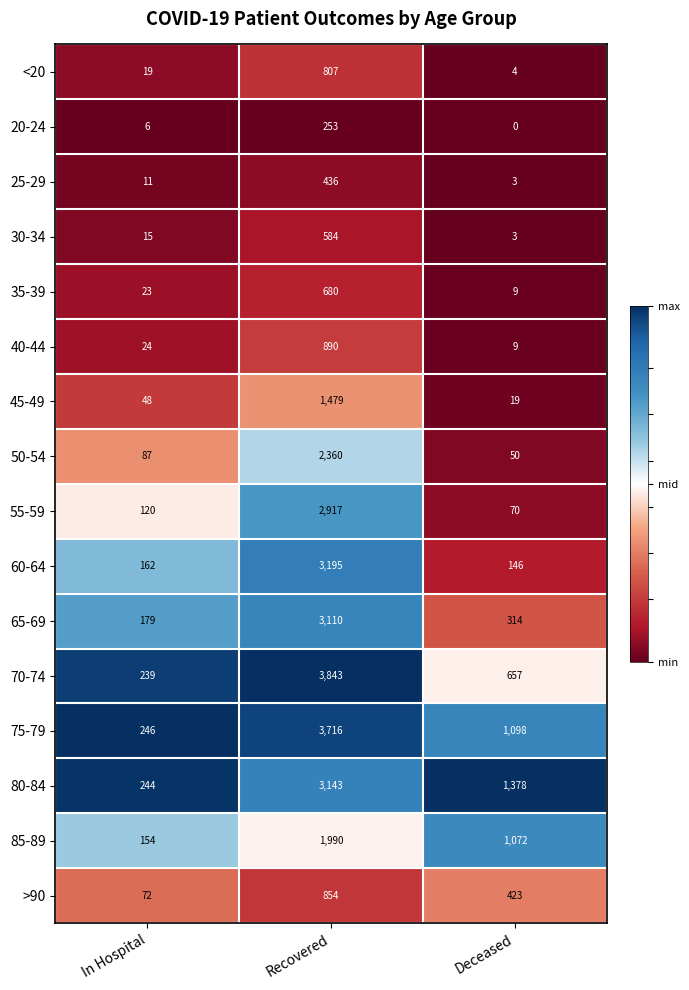

What is the total value across all series at Recovered?

30257